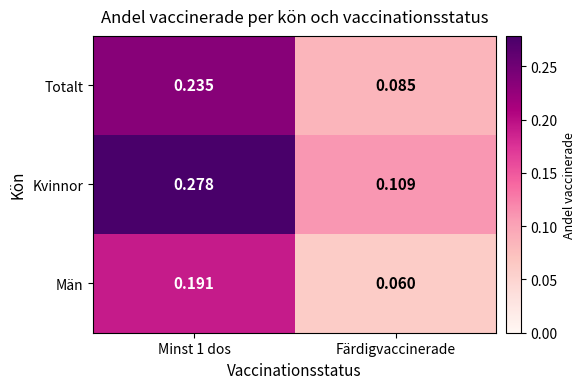

Rank the series by their maximum value, from lowest to highest.

Män, Totalt, Kvinnor